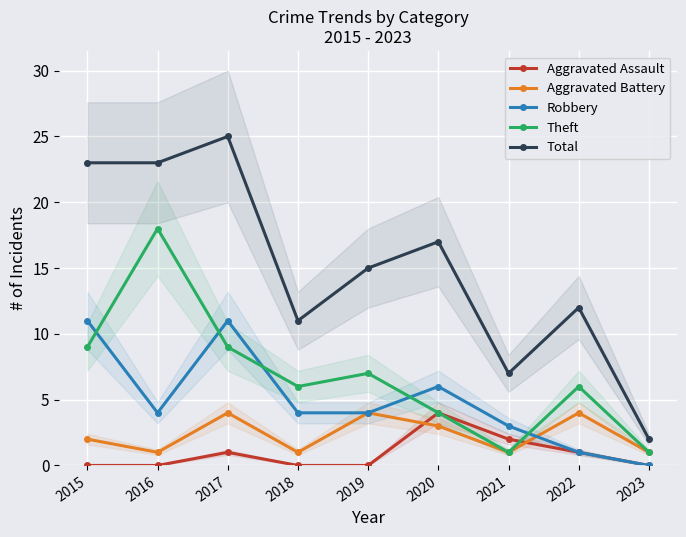

Which series has the largest range (max minus min)?

Total